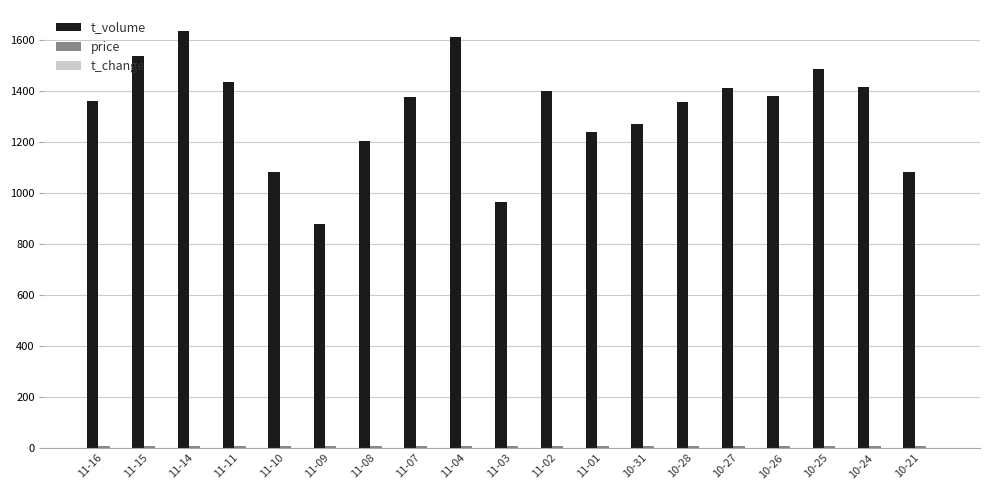

The value of t_volume at 11-04 is 1610.0. True or false?

True